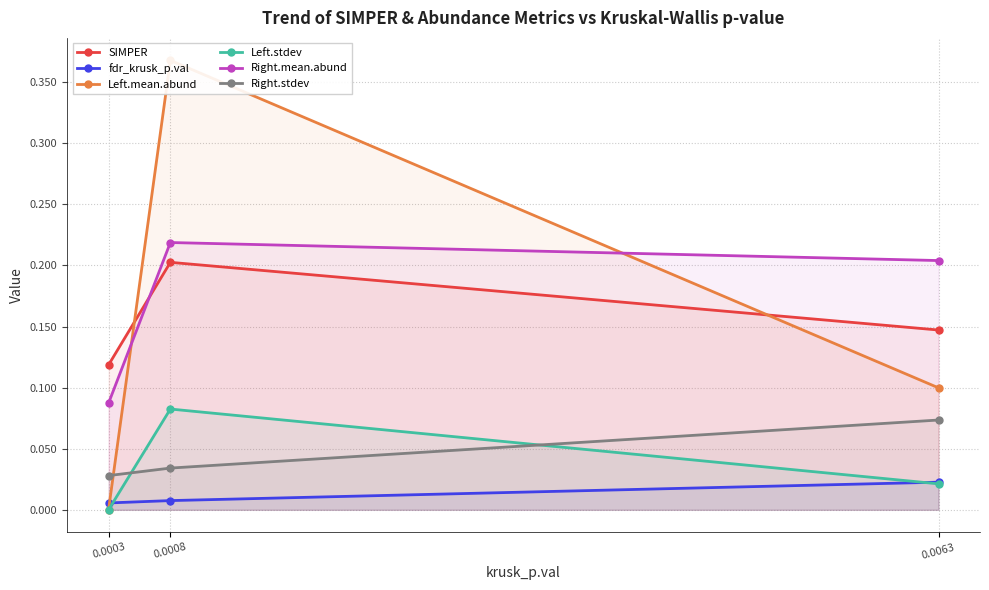

True or false: Right.mean.abund has a value of 0.1 at 0.0003.

True